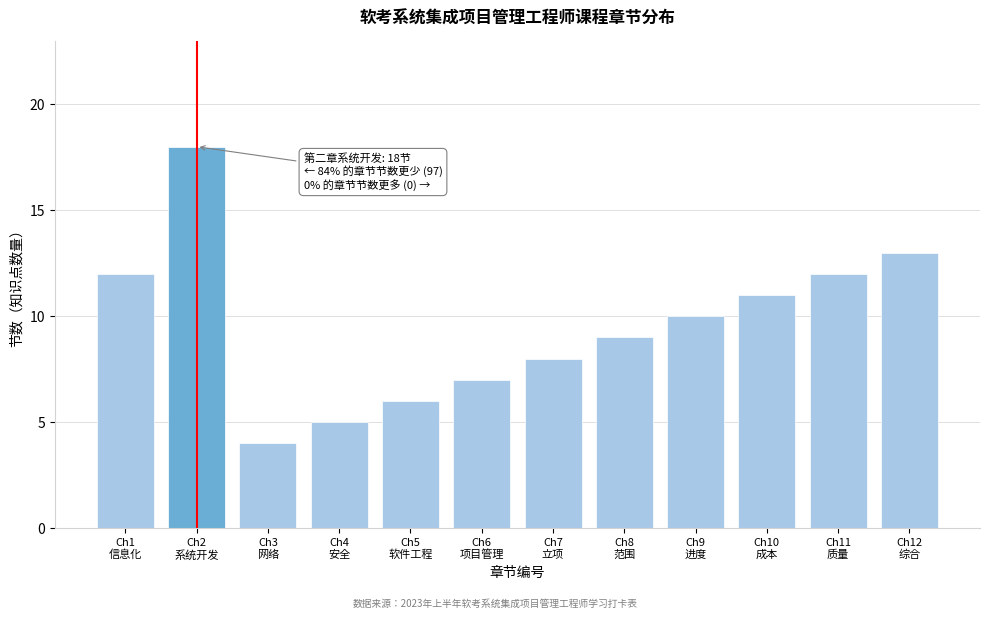

Reading left to right, transcribe all the data shown in this chart.

12	18	4	5	6	7	8	9	10	11	12	13